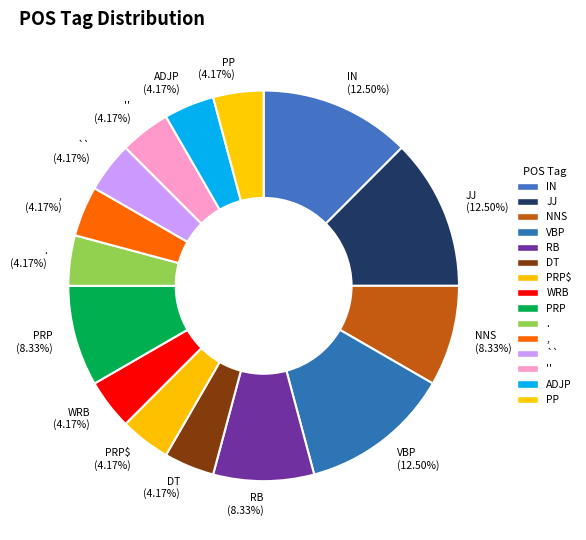

What percentage is the , slice, to the nearest percent?

4%